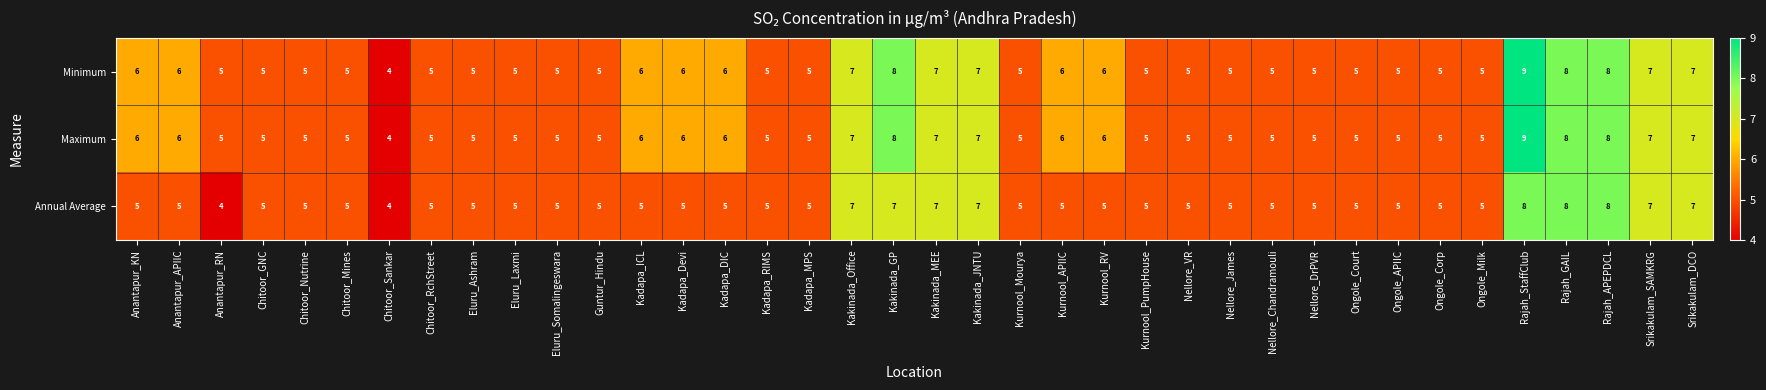

What is the greatest value displayed?

9